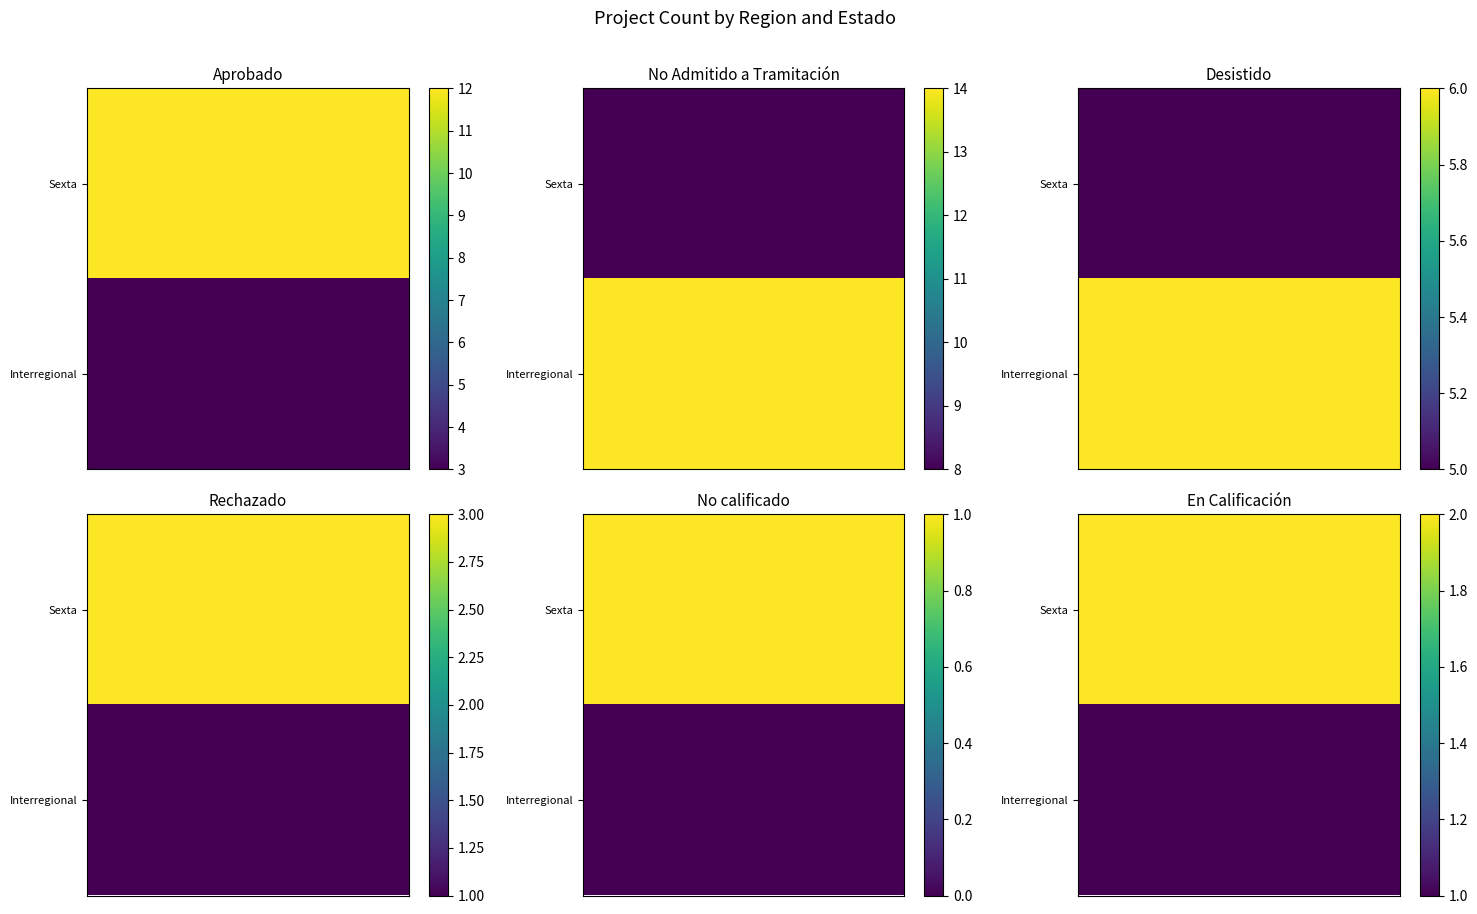

List the labels in order of En Calificación value, smallest first.

Interregional, Sexta